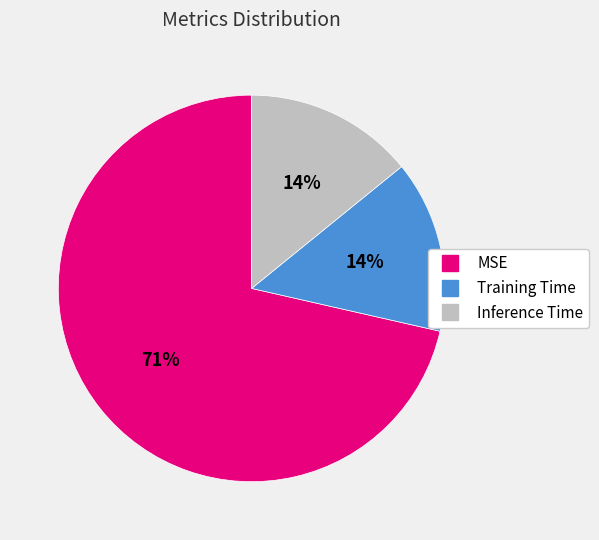

To the nearest percent, what portion does Inference Time represent?

14%